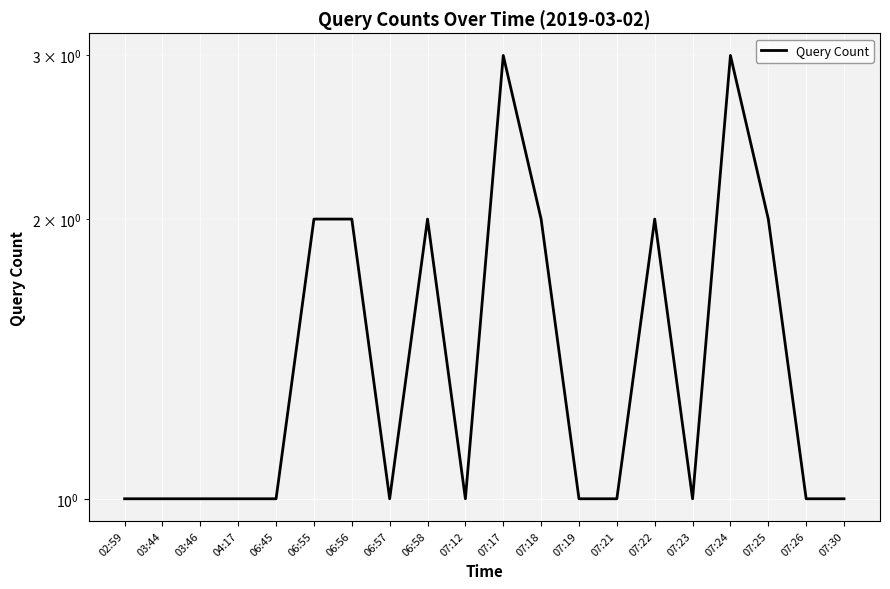

Reading left to right, extract all data points from this chart.

02:59=1	03:44=1	03:46=1	04:17=1	06:45=1	06:55=2	06:56=2	06:57=1	06:58=2	07:12=1	07:17=3	07:18=2	07:19=1	07:21=1	07:22=2	07:23=1	07:24=3	07:25=2	07:26=1	07:30=1